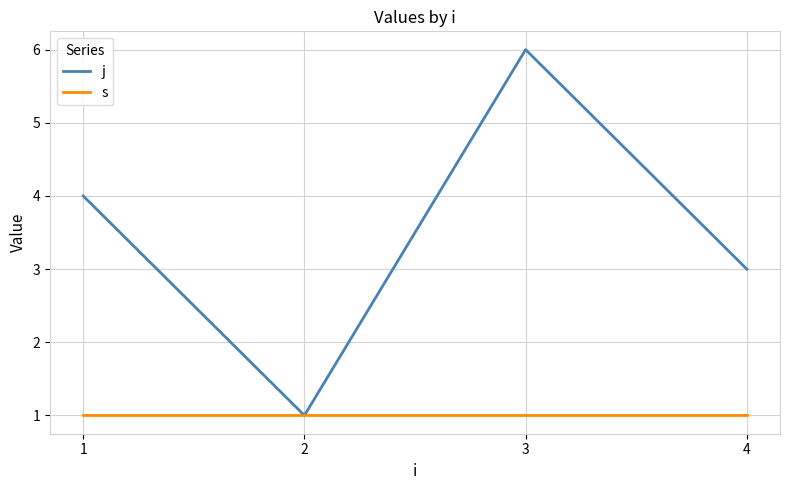

Reading left to right, transcribe all the data shown in this chart.

j: 1=4	2=1	3=6	4=3
s: 1=1	2=1	3=1	4=1